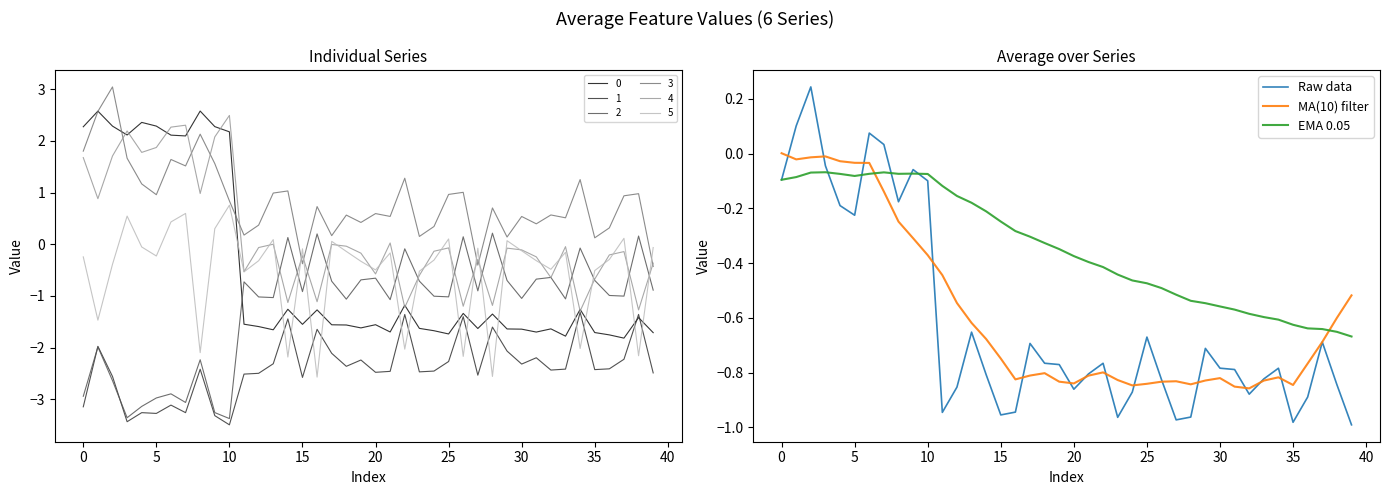

What is the minimum value for 2?

-3.4